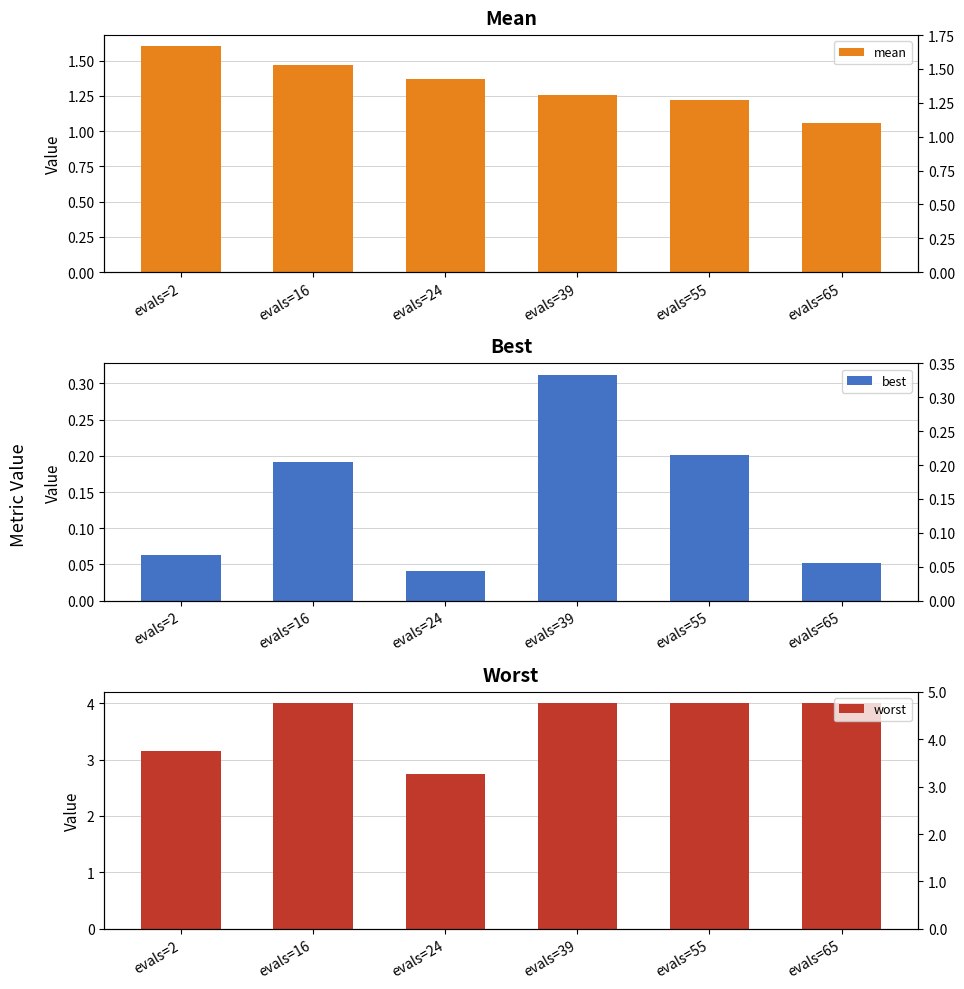

What is the total value across all series at evals=39?

5.6